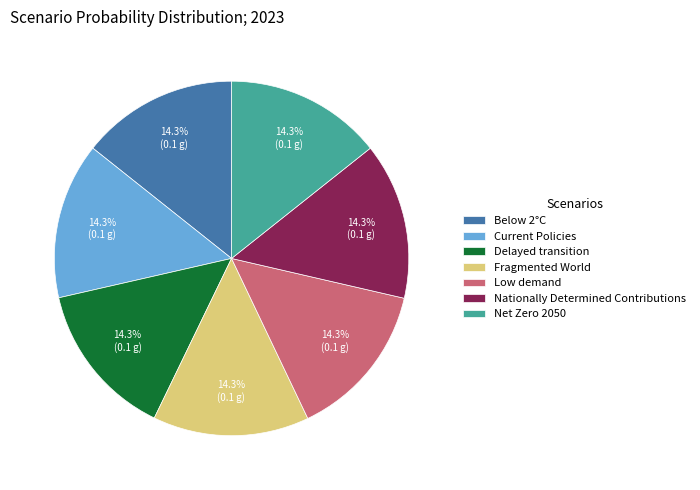

Does Fragmented World account for over 50% of the chart?

No